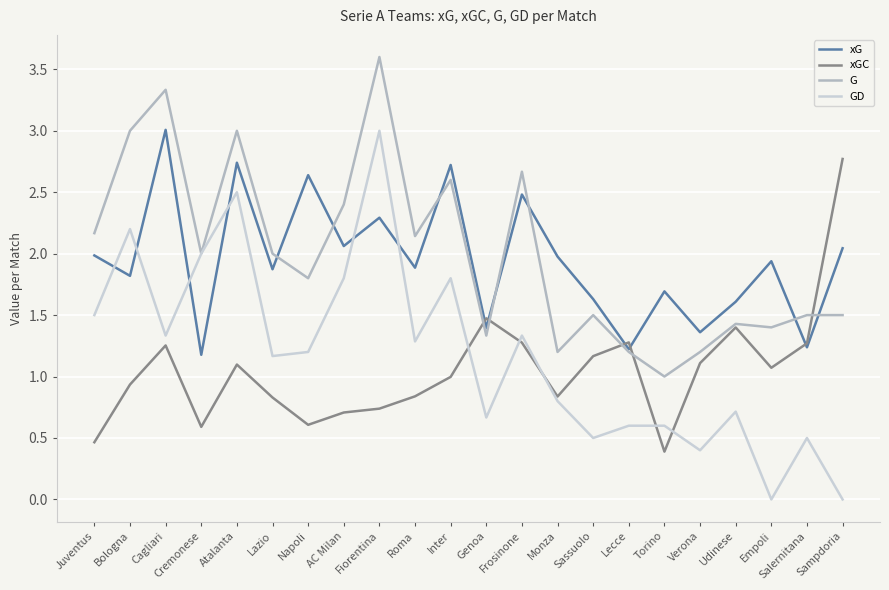

Is it true that G equals 0.6 at Sassuolo?

False